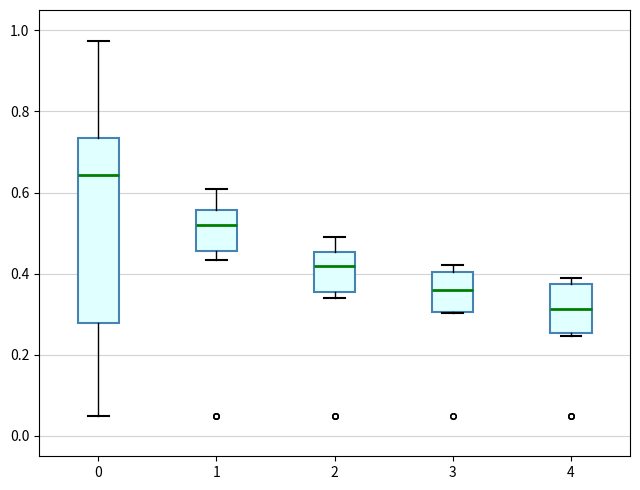

Reading left to right, read every box against the y-axis: the position of its median line, the range the box covers, and the ends of its whiskers. The values are not printed on the chart, so give them approximately, as read against the axis.

0: median 0.64, box 0.28 to 0.74, whiskers 0.06 to 0.98
1: median 0.52, box 0.46 to 0.56, whiskers 0.44 to 0.62
2: median 0.42, box 0.36 to 0.46, whiskers 0.34 to 0.50
3: median 0.36, box 0.30 to 0.40, whiskers 0.30 to 0.42
4: median 0.32, box 0.26 to 0.38, whiskers 0.24 to 0.40